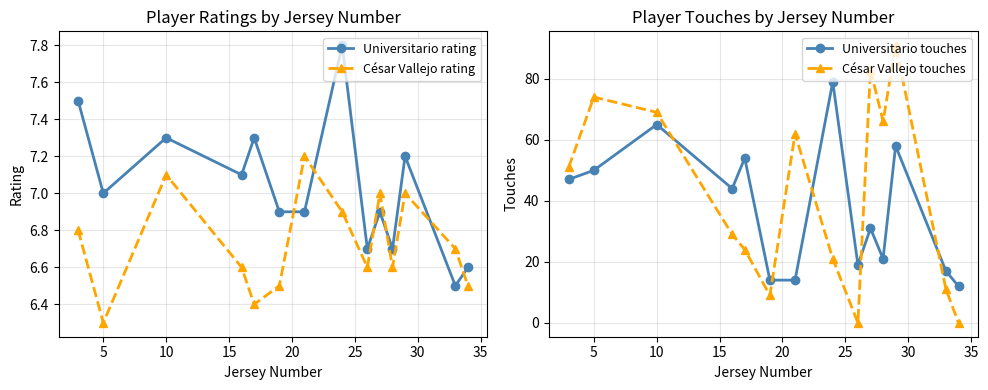

True or false: César Vallejo touches and Universitario touches intersect in this chart.

True